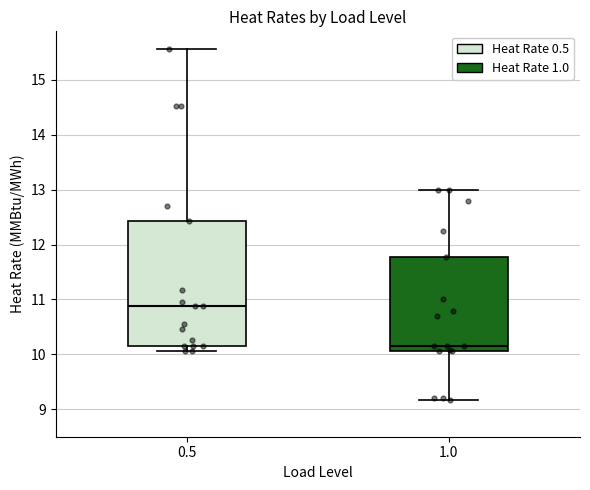

Comparing the boxes themselves (not the whiskers), which one is the tallest?

0.5